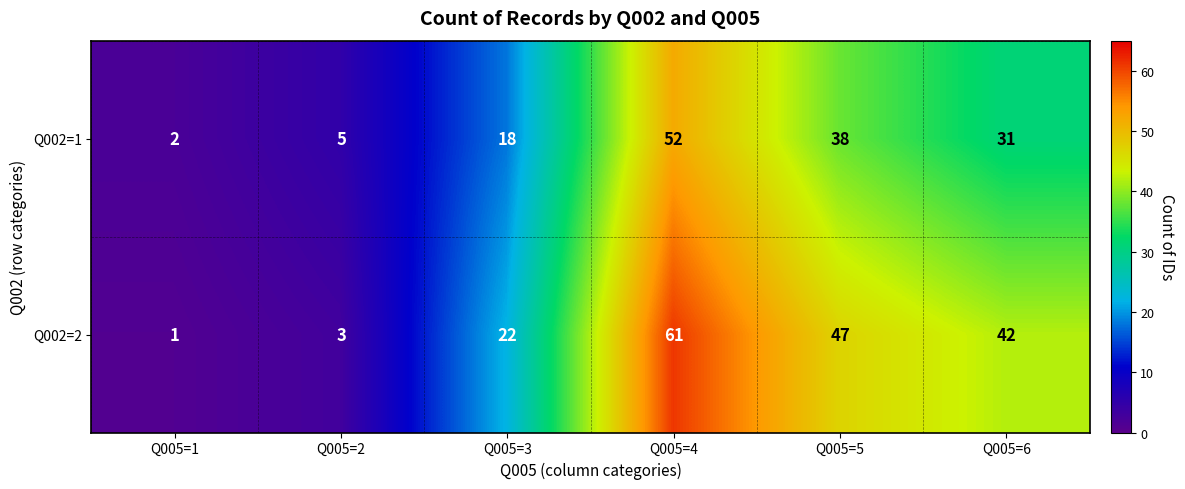

At which label does Q002=1 first exceed 31?

Q005=4